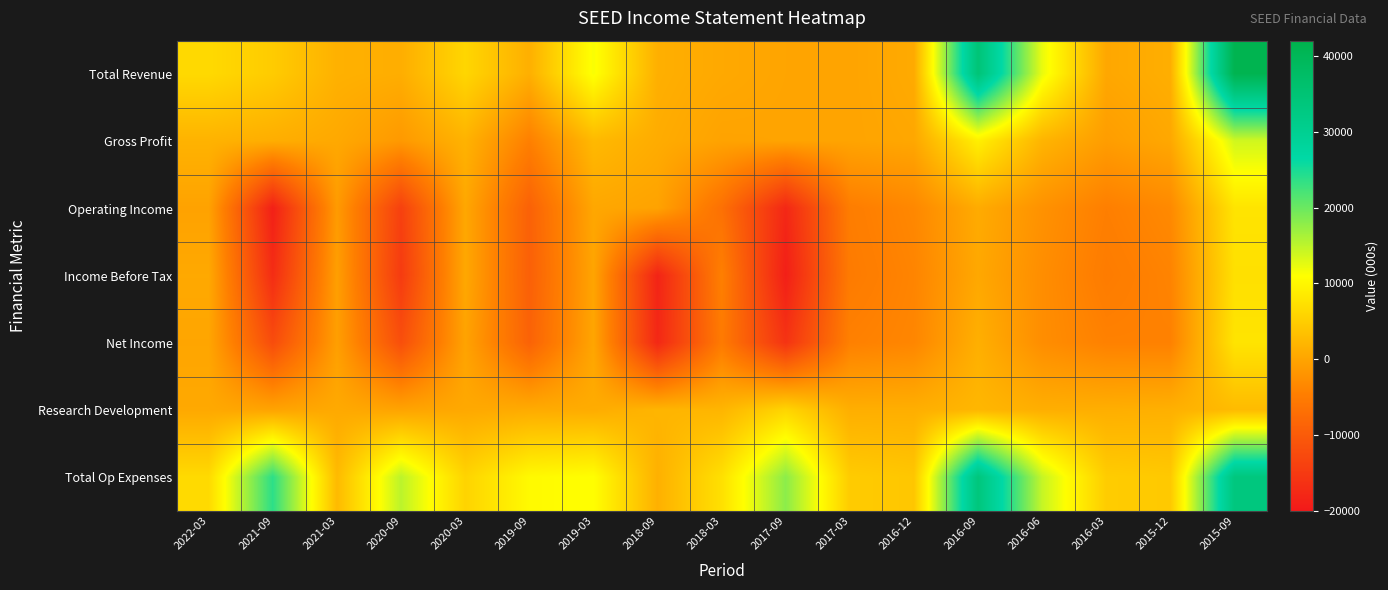

At which category is the sum across all series the highest?

2015-09